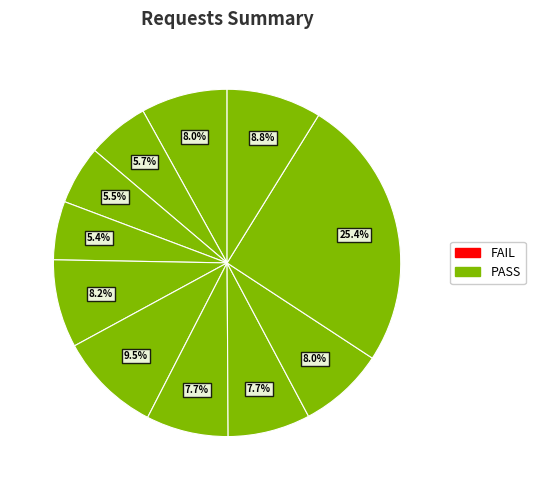

How many slices are in this pie chart?

11